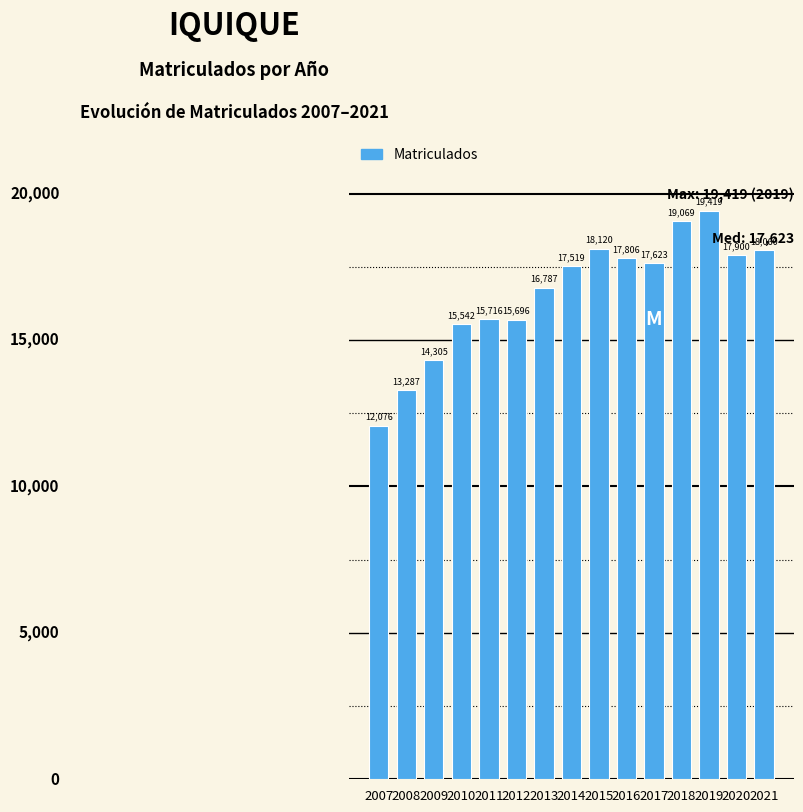

What is the sum of all values?

248925